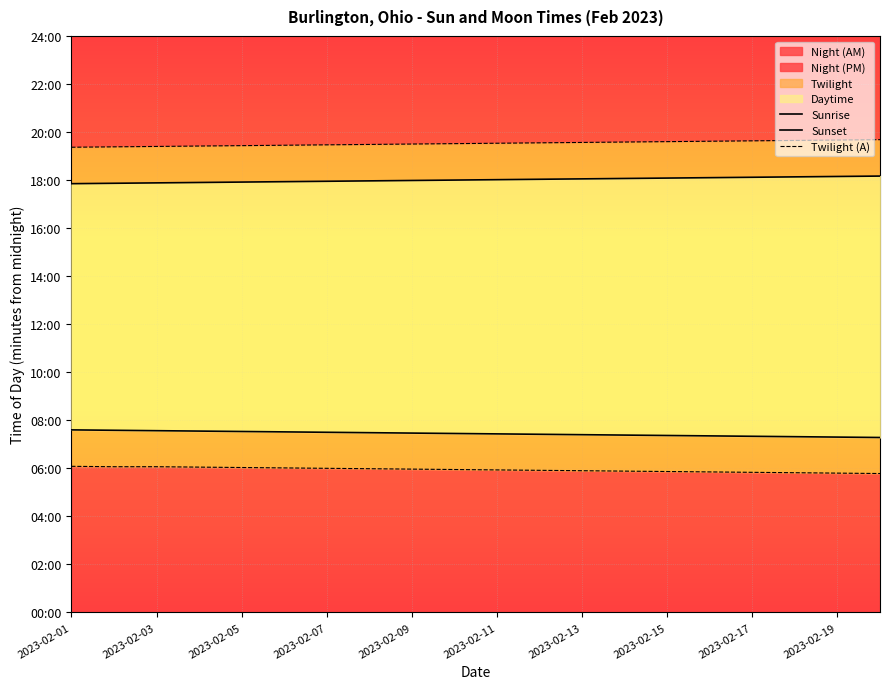

List the labels in order of Twilight (A) value, smallest first.

19, 18, 17, 16, 15, 14, 13, 12, 11, 10, 2023-02-19, 2023-02-17, 2023-02-15, 2023-02-13, 2023-02-11, 2023-02-09, 2023-02-07, 2023-02-03, 2023-02-05, 2023-02-01